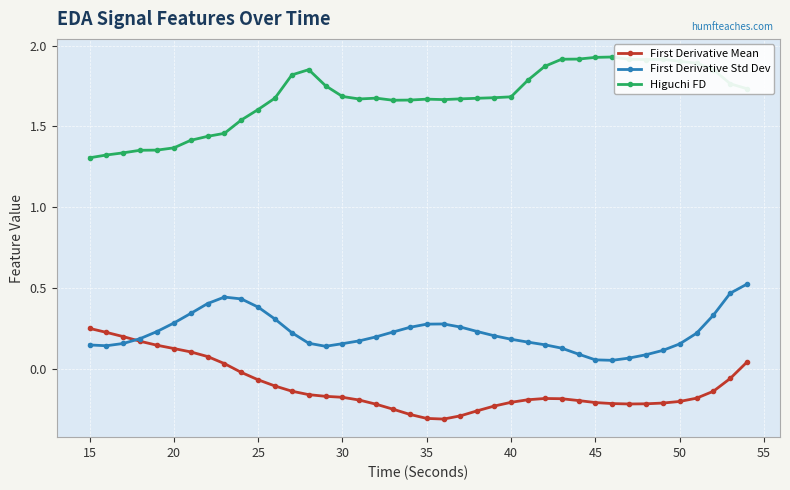

Does the chart display data point markers on the line(s)?

Yes